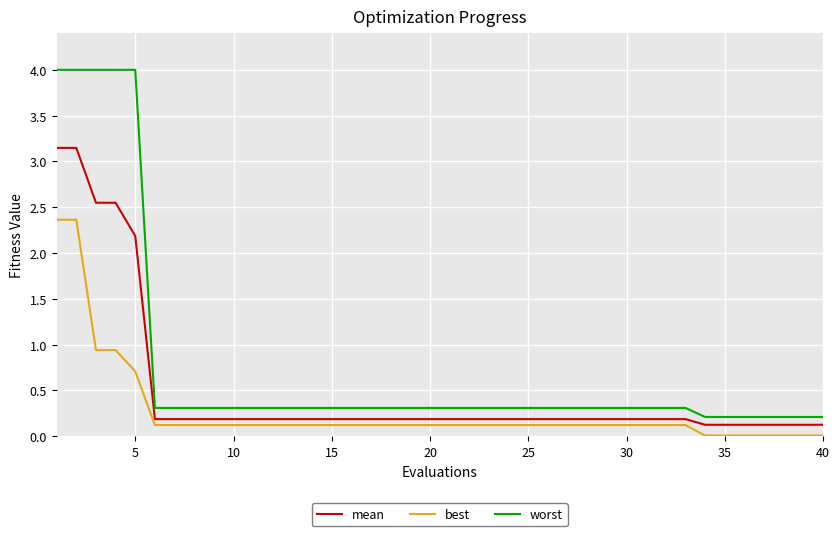

List the series in order of their overall mean, lowest first.

best, mean, worst